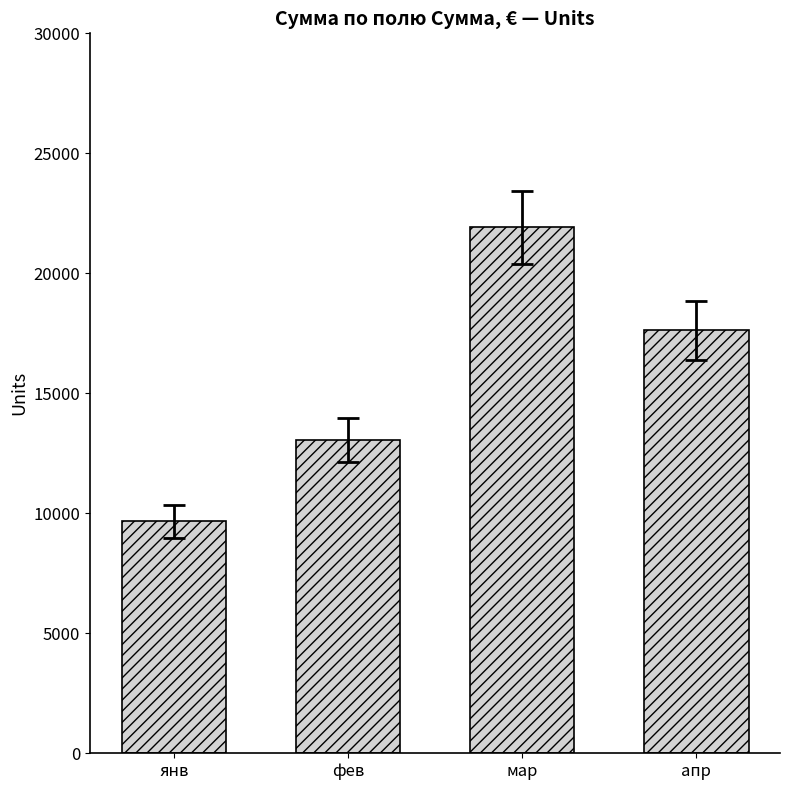

Which label corresponds to the smallest value in the chart?

янв